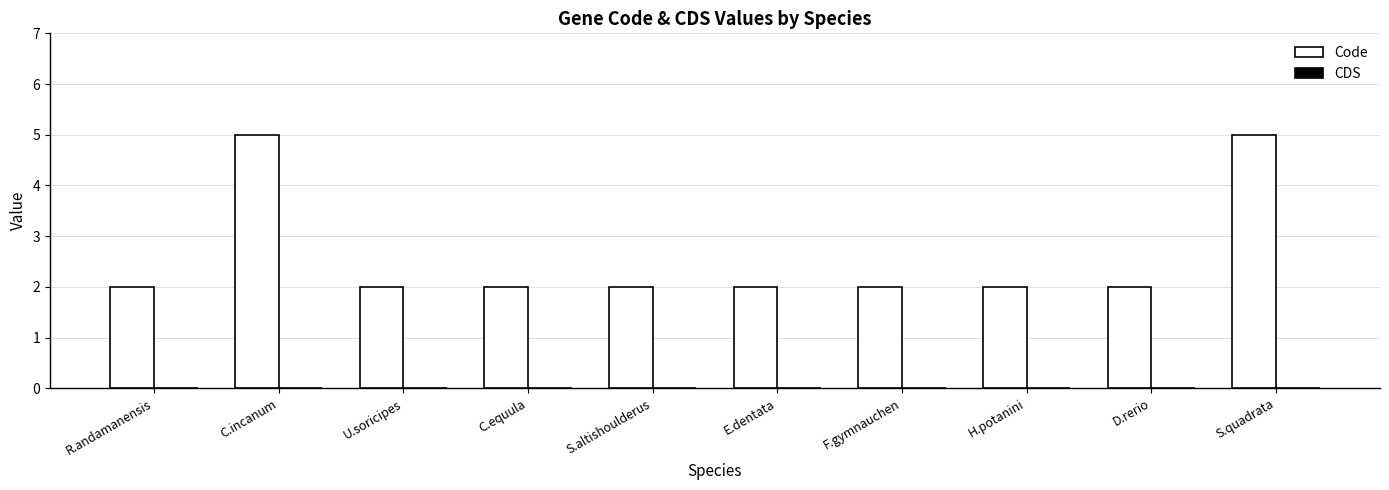

Reading right to left, list all the values displayed in this chart.

5	2	2	2	2	2	2	2	5	2